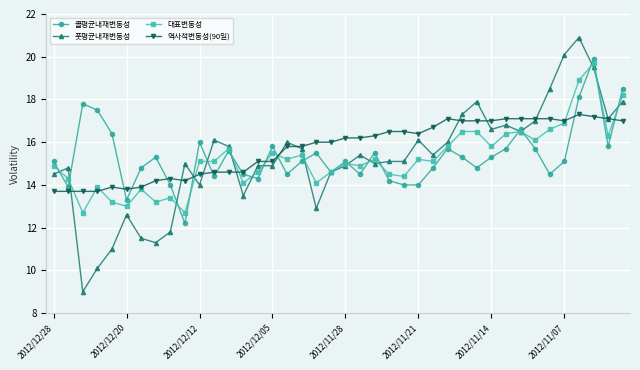

Reading right to left, transcribe all the data shown in this chart.

콜평균내재변동성: 18.5	15.8	19.9	18.1	15.1	14.5	15.7	16.6	15.7	15.3	14.8	15.3	15.7	14.8	14.0	14.0	14.2	15.5	14.5	15.1	14.6	15.5	15.1	14.5	15.8	14.3	14.5	15.6	14.4	16.0	12.2	14.0	15.3	14.8	13.3	16.4	17.5	17.8	13.9	15.1
풋평균내재변동성: 17.9	17.1	19.5	20.9	20.1	18.5	17.0	16.5	16.8	16.6	17.9	17.3	16.0	15.4	16.1	15.1	15.1	15.0	15.4	14.9	14.6	12.9	15.7	16.0	14.9	14.9	13.5	15.8	16.1	14.0	15.0	11.8	11.3	11.5	12.6	11.0	10.1	9.0	14.8	14.5
대표변동성: 18.2	16.3	19.7	18.9	16.9	16.6	16.1	16.5	16.4	15.8	16.5	16.5	15.8	15.1	15.2	14.4	14.5	15.2	14.9	15.0	14.6	14.1	15.4	15.2	15.5	14.6	14.1	15.7	15.1	15.1	12.7	13.4	13.2	13.8	13.0	13.2	13.9	12.7	14.3	14.9
역사적변동성(90일): 17.0	17.1	17.2	17.3	17.0	17.1	17.1	17.1	17.1	17.0	17.0	17.0	17.1	16.7	16.4	16.5	16.5	16.3	16.2	16.2	16.0	16.0	15.8	15.8	15.1	15.1	14.6	14.6	14.6	14.5	14.2	14.3	14.2	13.9	13.8	13.9	13.7	13.7	13.7	13.7